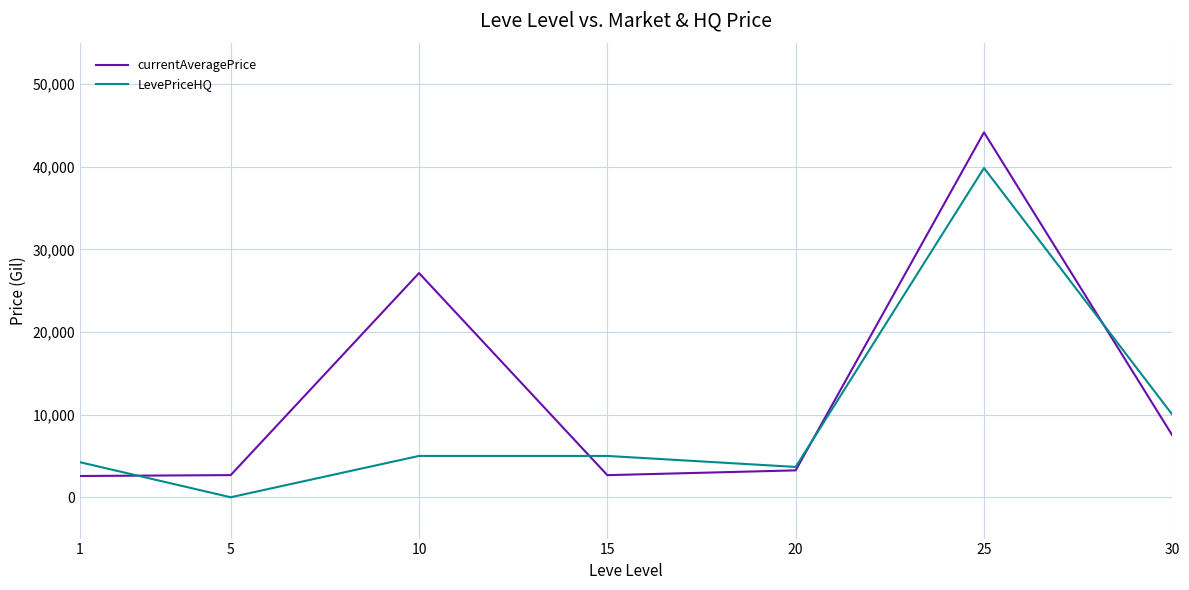

Which category has the highest value in the currentAveragePrice series?

25